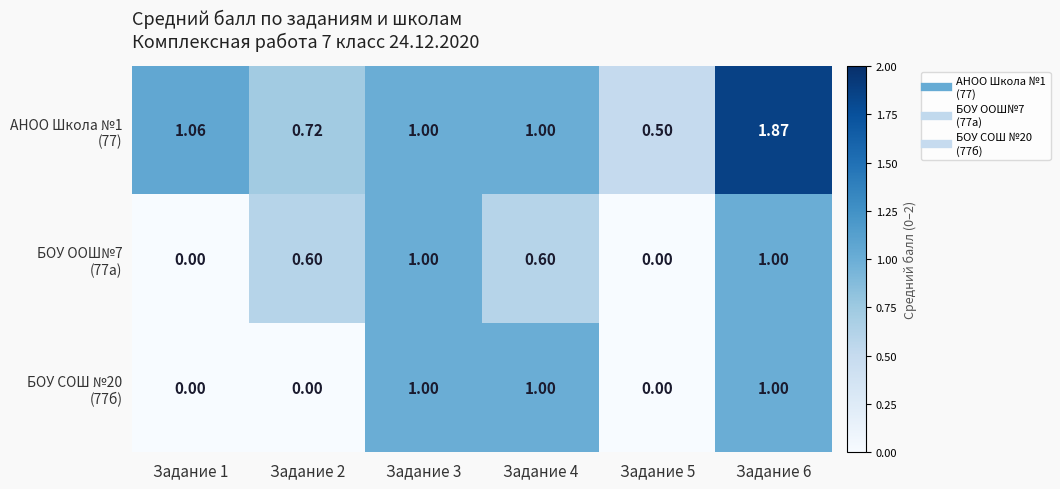

How many categories are shown in the chart?

6